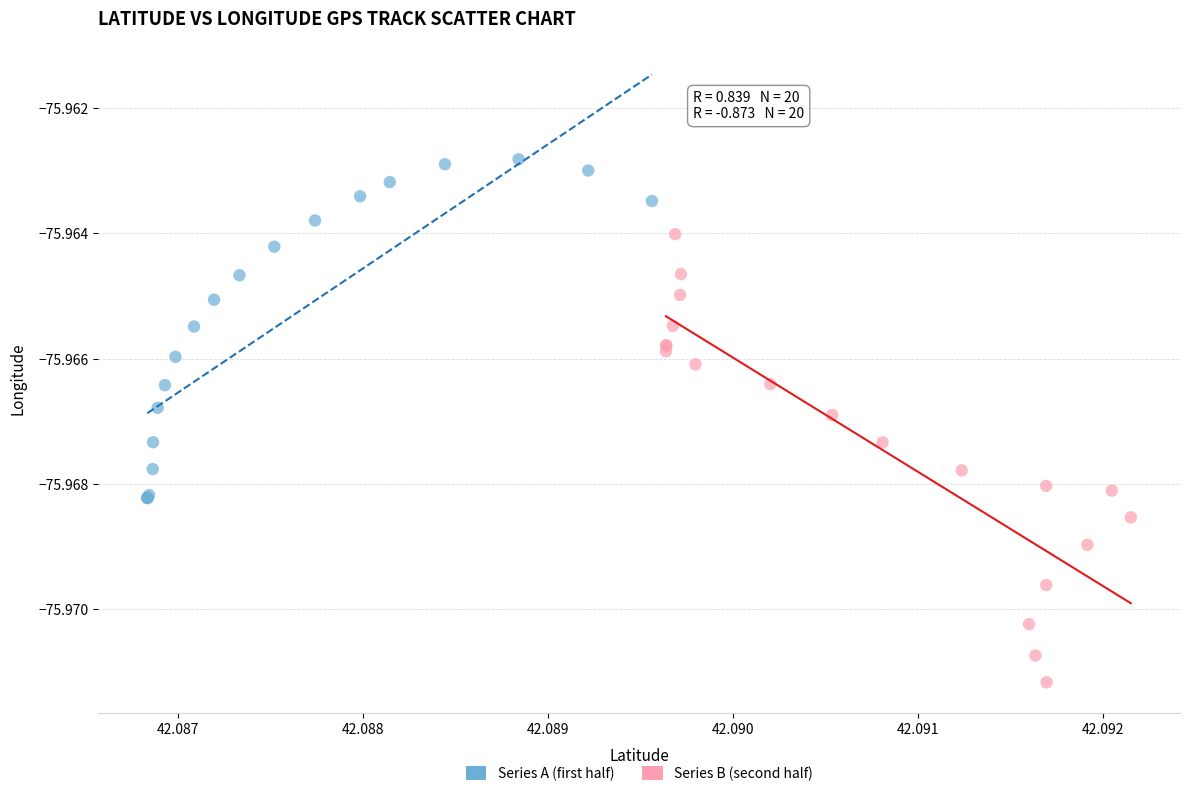

Which series contains the lowest Y value?

Series B (second half)